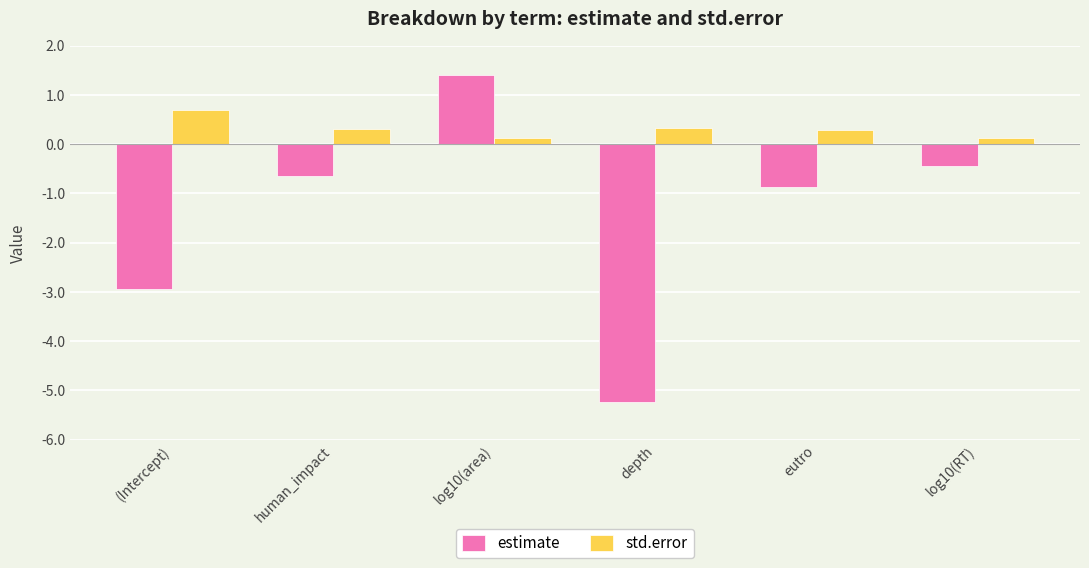

Reading left to right, extract all data points from this chart.

estimate: -2.9	-0.6	1.4	-5.2	-0.9	-0.4
std.error: 0.7	0.3	0.1	0.3	0.3	0.1